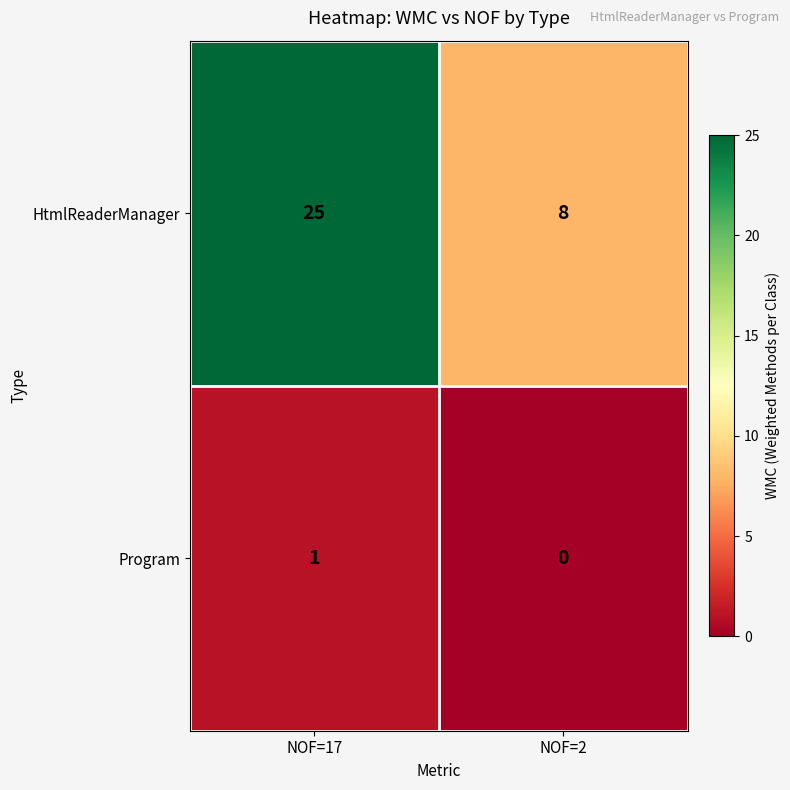

Reading left to right, what are all the values shown in this chart?

HtmlReaderManager: NOF=17=25	NOF=2=8
Program: NOF=17=1	NOF=2=0